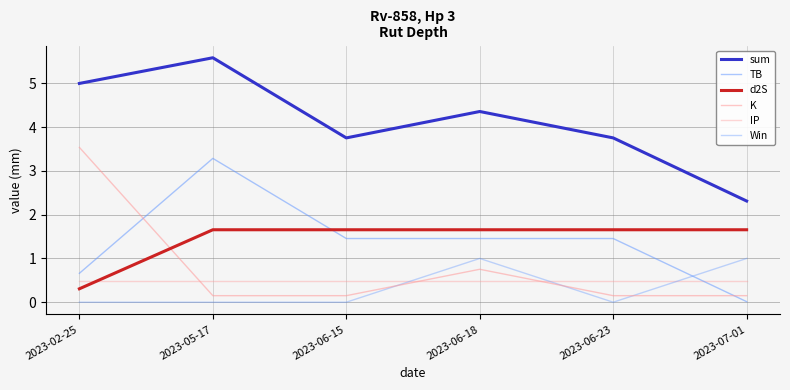

Does the chart have visible grid lines?

Yes